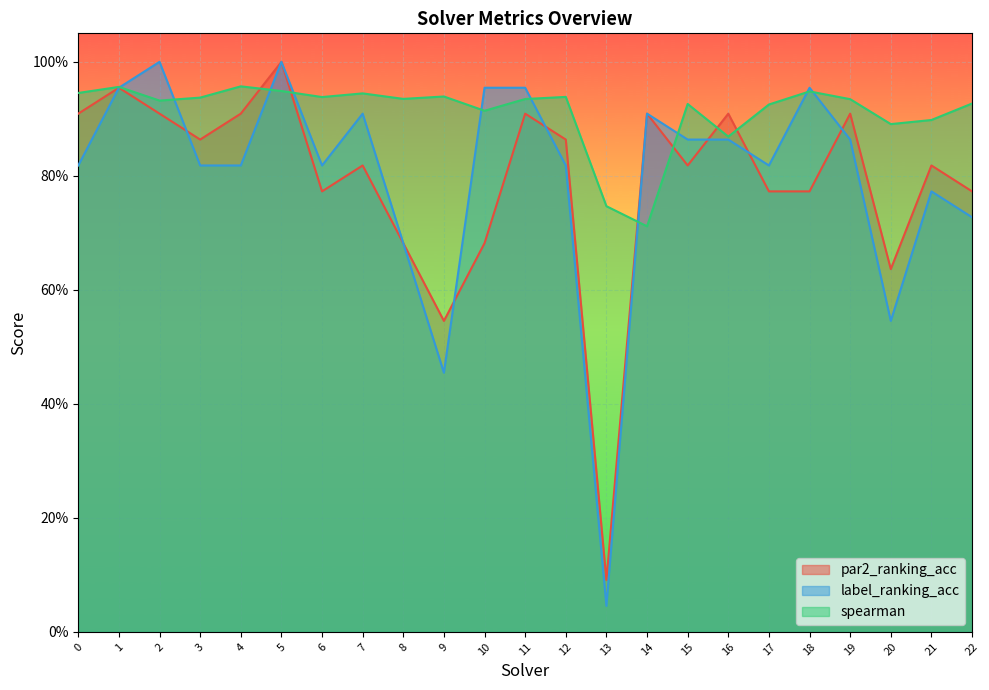

What is the spread (max minus min) of values at 2?

0.1